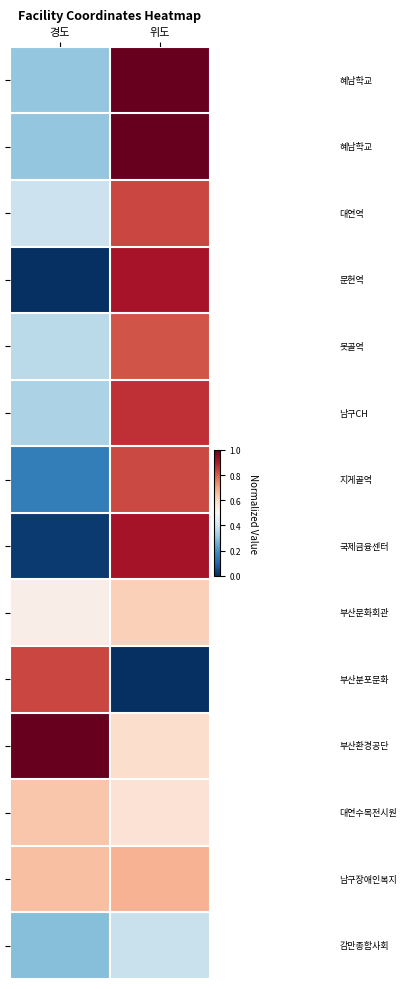

Which label corresponds to the largest value in the chart?

경도